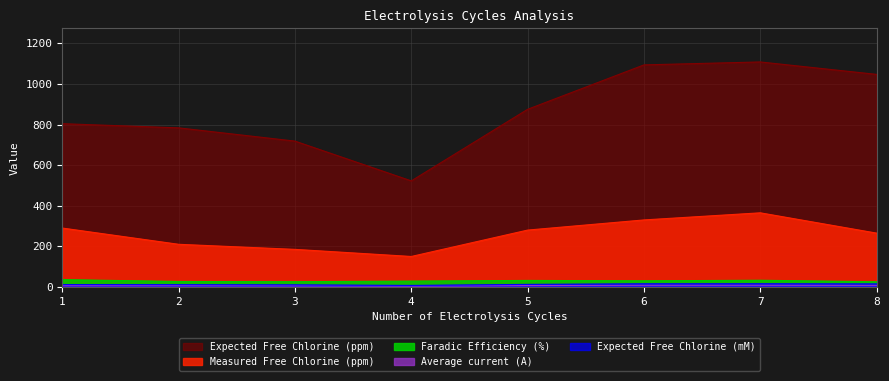

What is the average value of the Expected Free Chlorine (ppm) series?

869.0